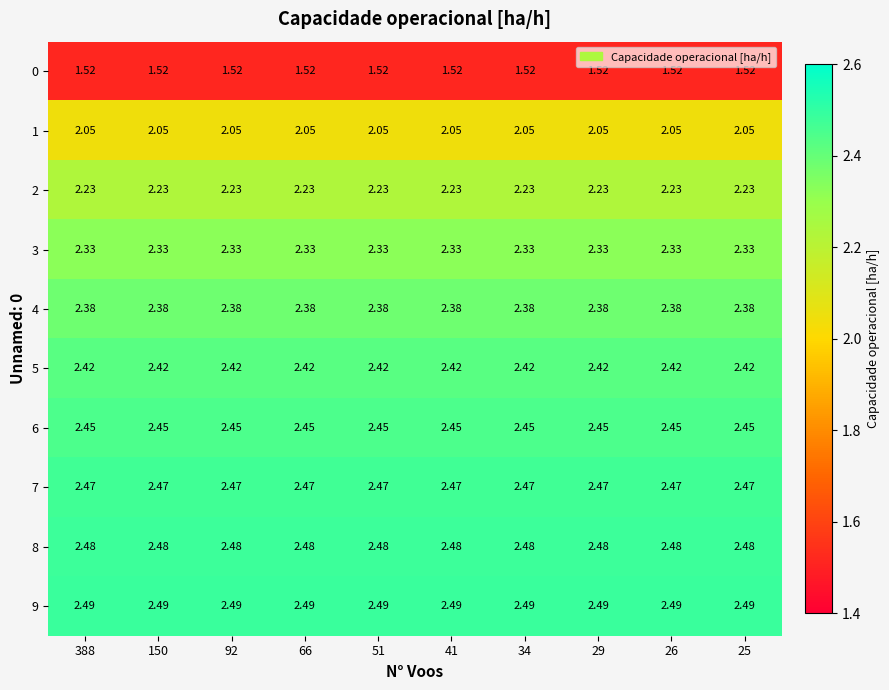

Is the value of 2 at 34 greater than the value of 7 at 92?

No